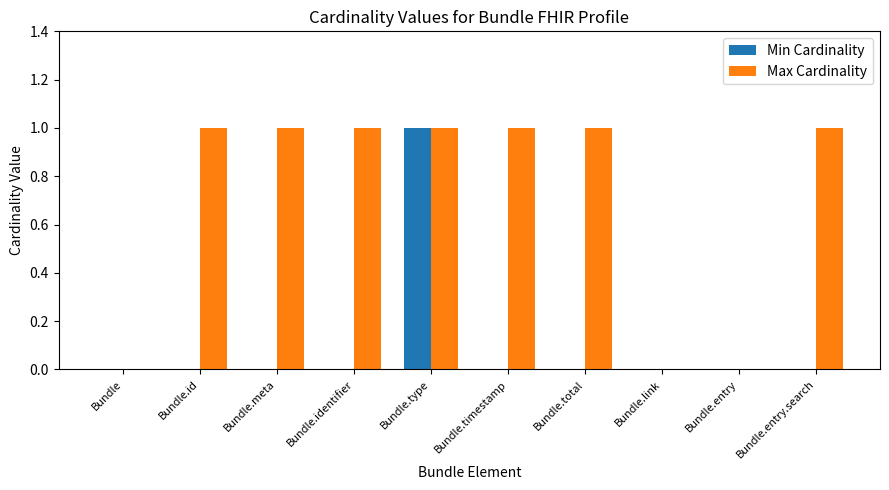

How many distinct data groups are displayed?

2